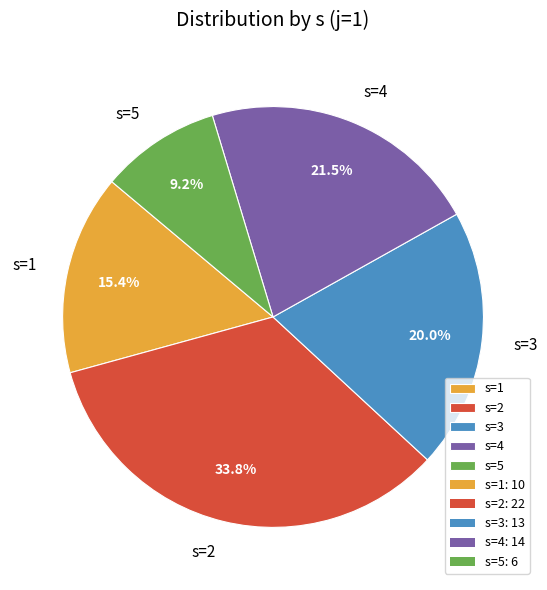

What percentage is the s=1 slice, to the nearest percent?

15%